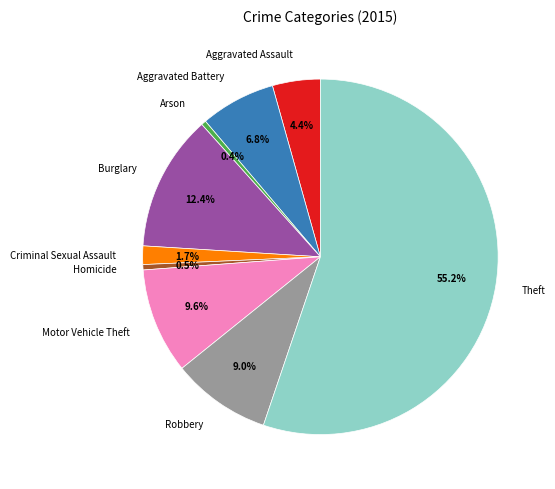

What percentage is NOT represented by Criminal Sexual Assault?

98.3%